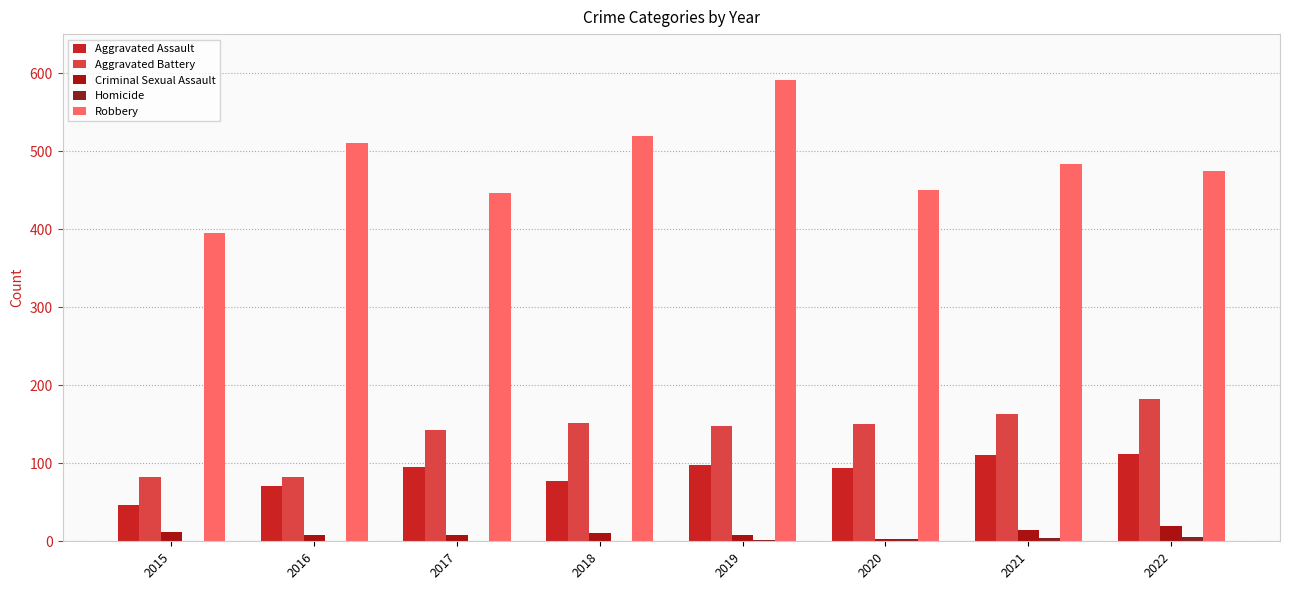

The value of Aggravated Assault at 2022 is 112. True or false?

True